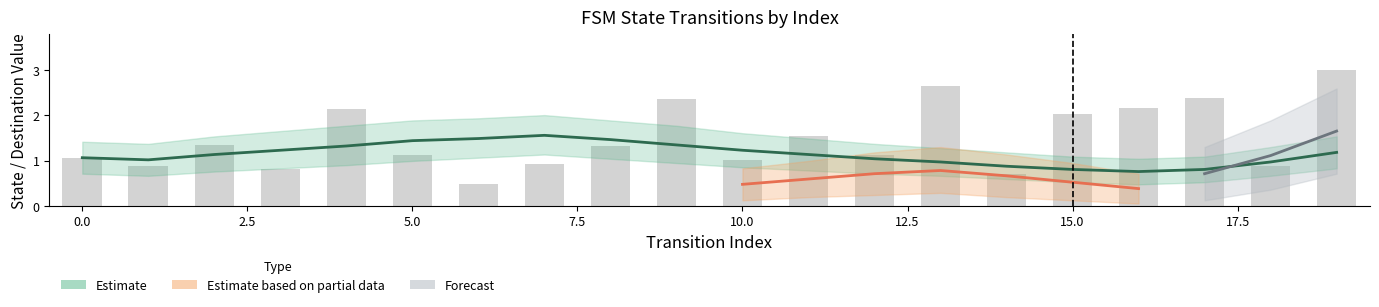

The chart shows a value of 0.6 at 2.5. True or false?

False